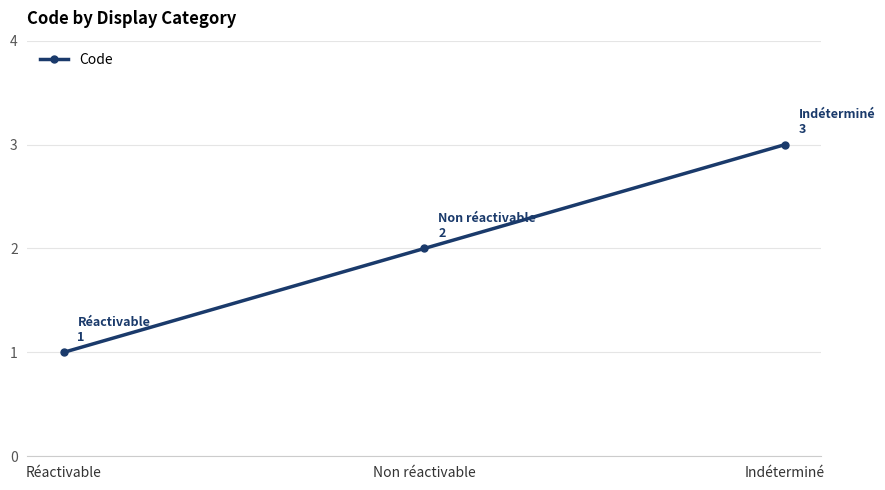

The chart shows a value of 1 at Indéterminé. True or false?

False